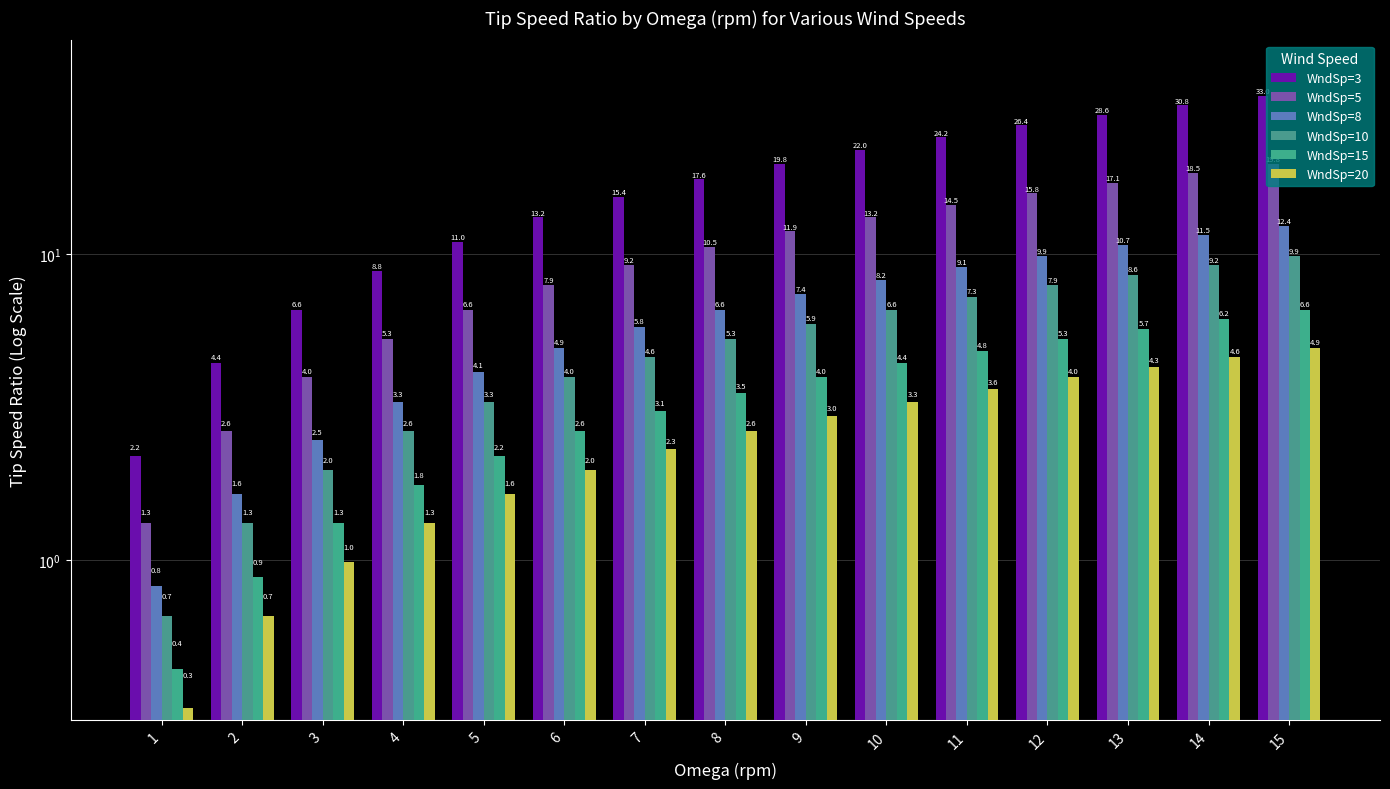

Reading left to right, transcribe all the data shown in this chart.

WndSp=3: 2.2	4.4	6.6	8.8	11.0	13.2	15.4	17.6	19.8	22.0	24.2	26.4	28.6	30.8	33.0
WndSp=5: 1.3	2.6	4.0	5.3	6.6	7.9	9.2	10.5	11.9	13.2	14.5	15.8	17.1	18.5	19.8
WndSp=8: 0.8	1.6	2.5	3.3	4.1	4.9	5.8	6.6	7.4	8.2	9.1	9.9	10.7	11.5	12.4
WndSp=10: 0.7	1.3	2.0	2.6	3.3	4.0	4.6	5.3	5.9	6.6	7.3	7.9	8.6	9.2	9.9
WndSp=15: 0.4	0.9	1.3	1.8	2.2	2.6	3.1	3.5	4.0	4.4	4.8	5.3	5.7	6.2	6.6
WndSp=20: 0.3	0.7	1.0	1.3	1.6	2.0	2.3	2.6	3.0	3.3	3.6	4.0	4.3	4.6	4.9